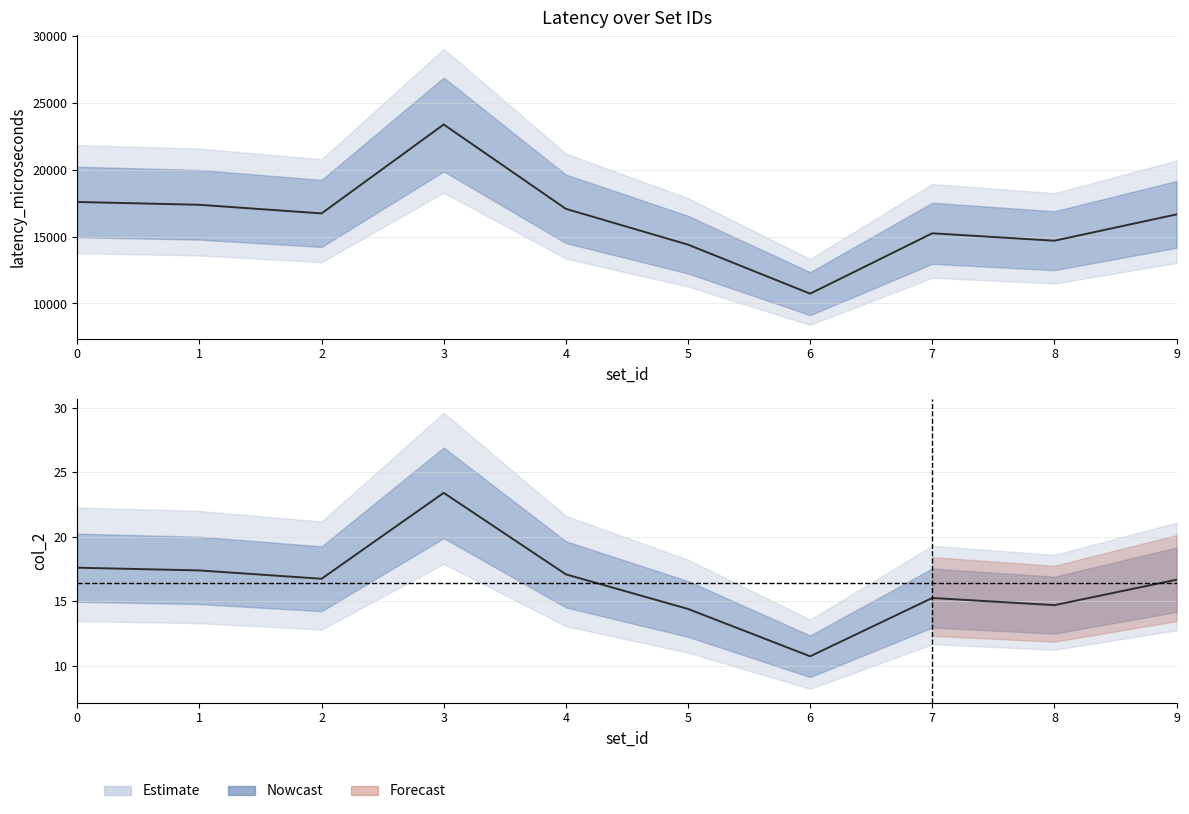

How many interior local peaks does the col_2 series have?

2